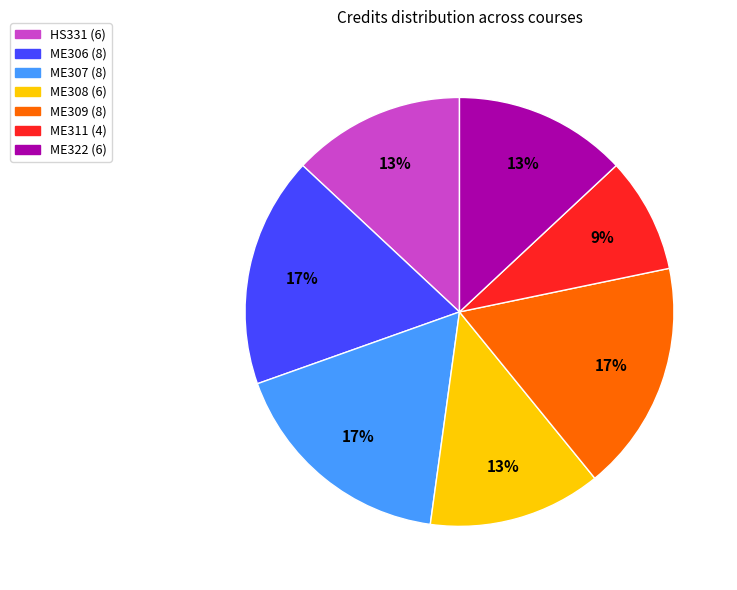

Does ME322 account for over 50% of the chart?

No